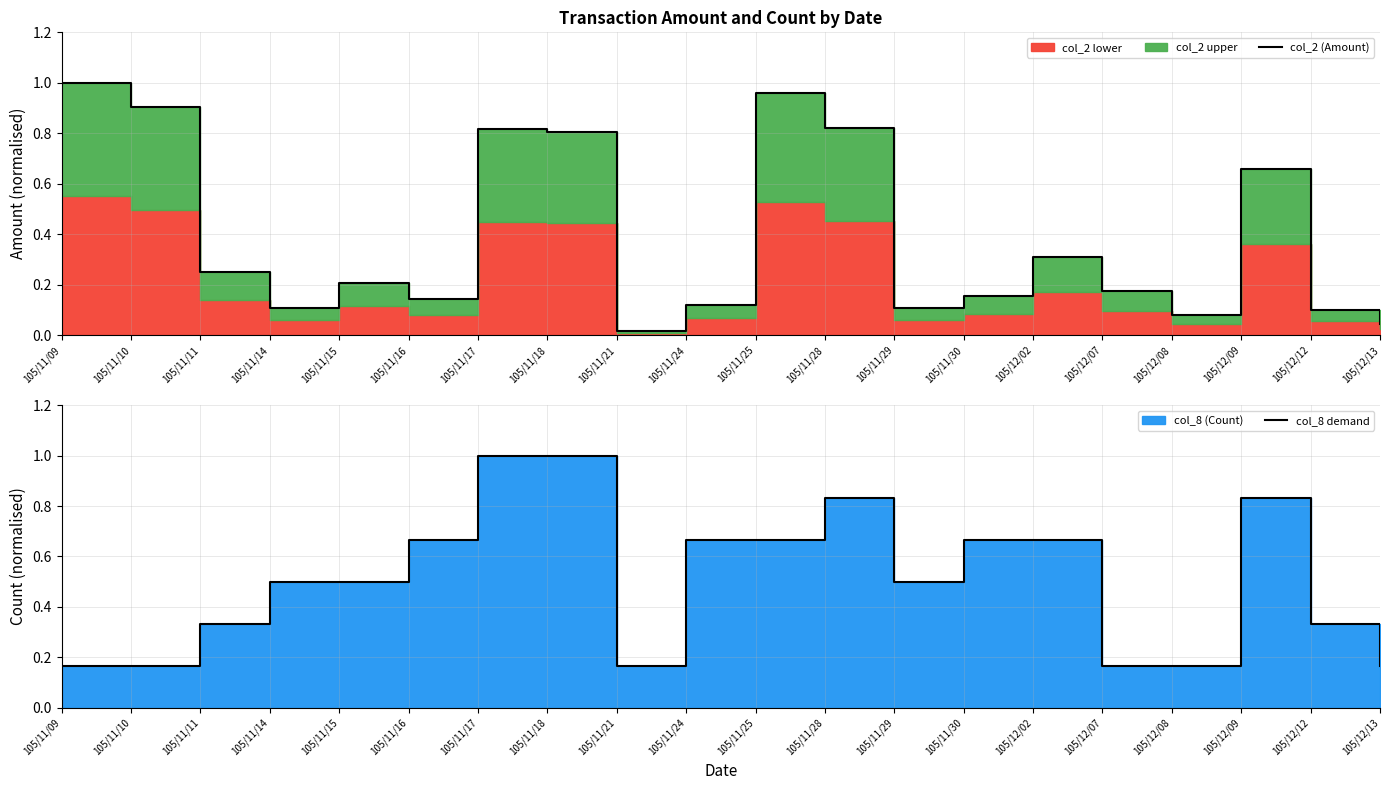

Which series has the widest spread of values?

col_2 (Amount)